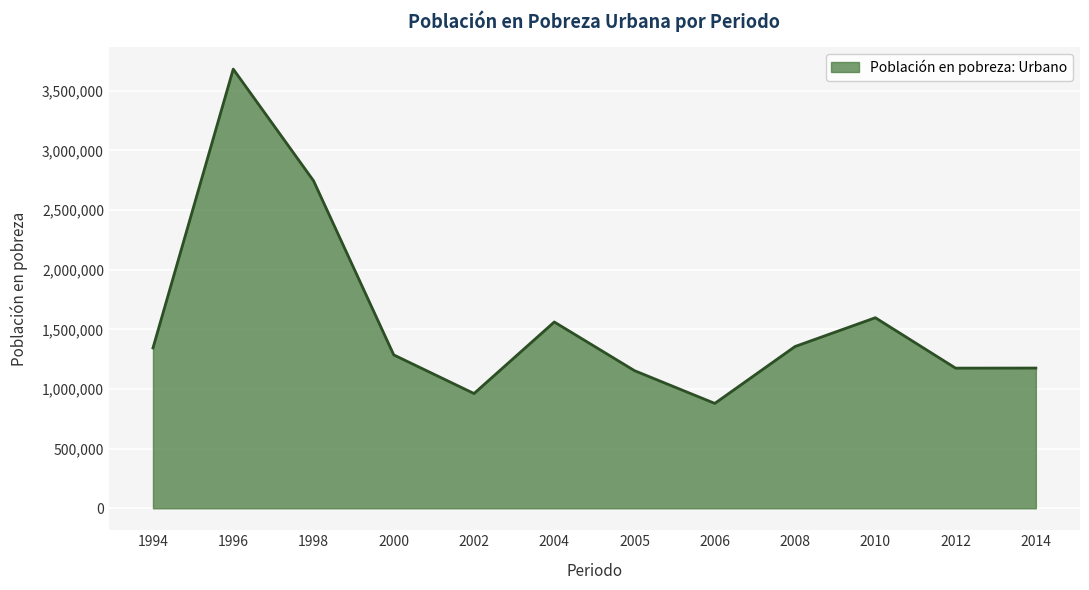

What is the difference between the values at 2004 and 2005?

408313